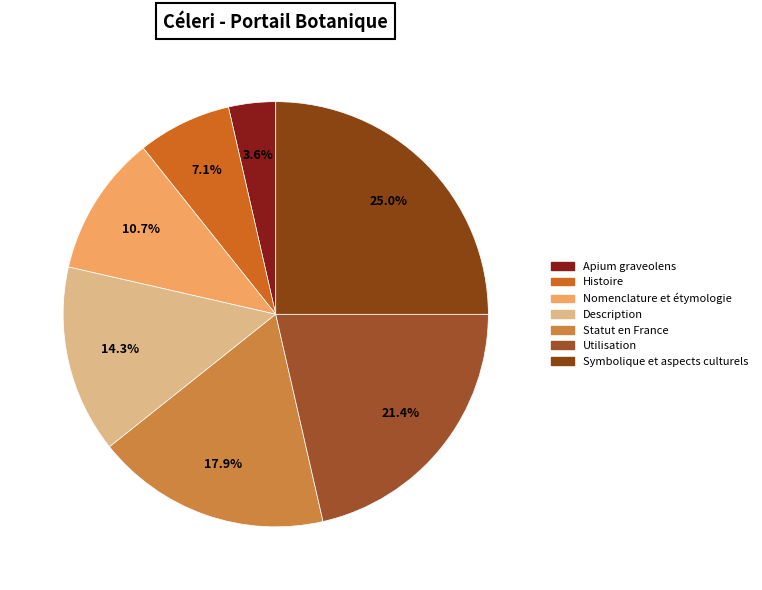

What is the ratio of the value at Utilisation to the value at Apium graveolens?

6.0